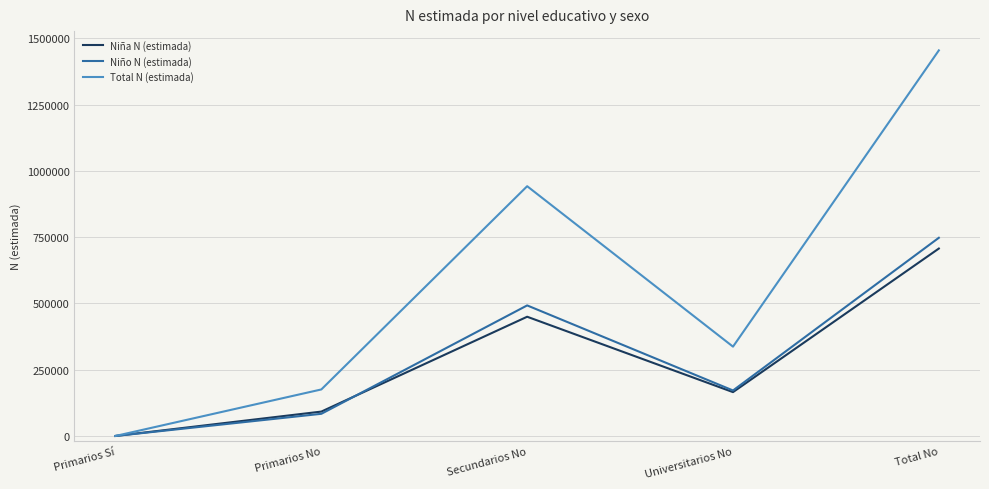

What is the difference between the second highest and minimum values in the Total N (estimada) series?

942103